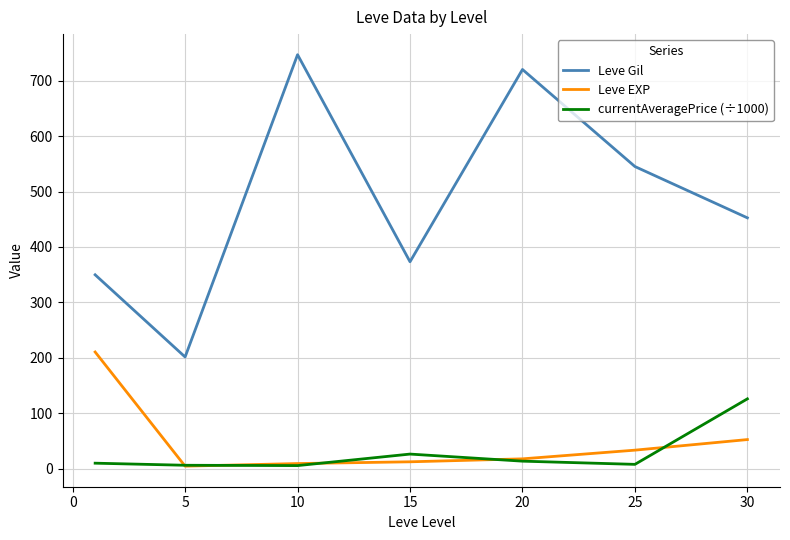

Which series has the largest total across all categories?

Leve Gil